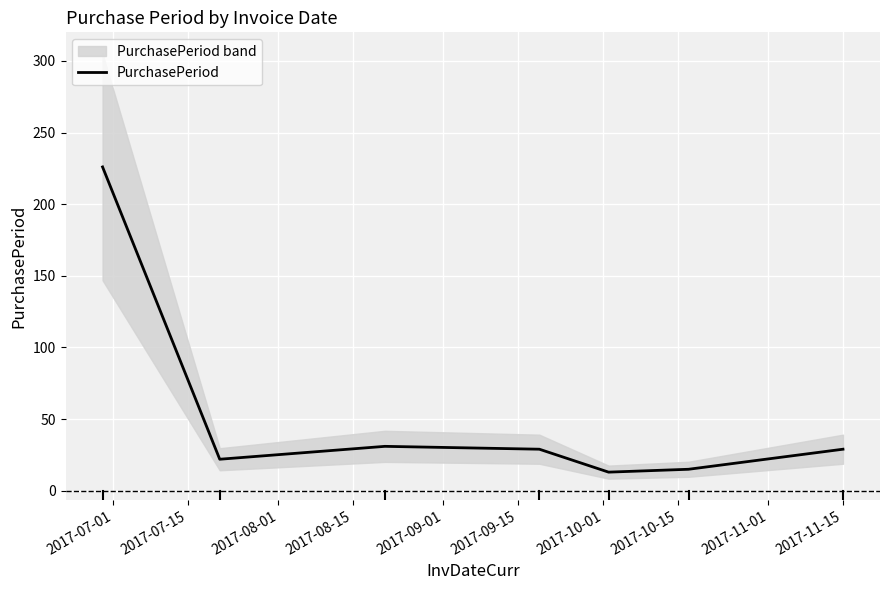

What is the lowest value of the PurchasePeriod series?

13